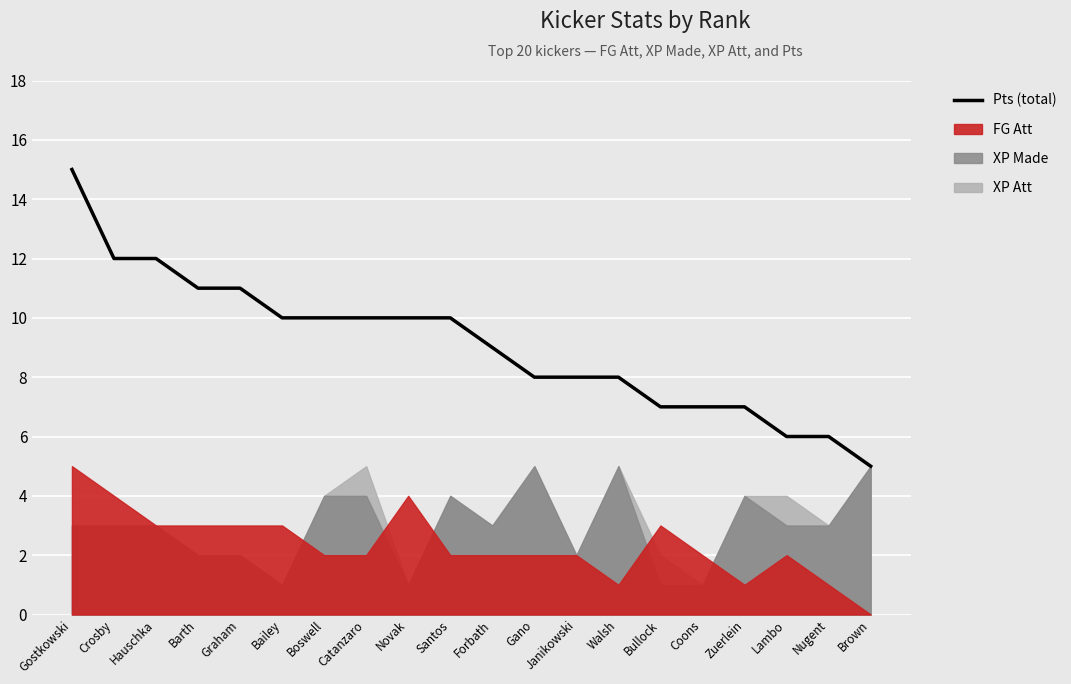

Is it true that the value at Nugent is 6?

True